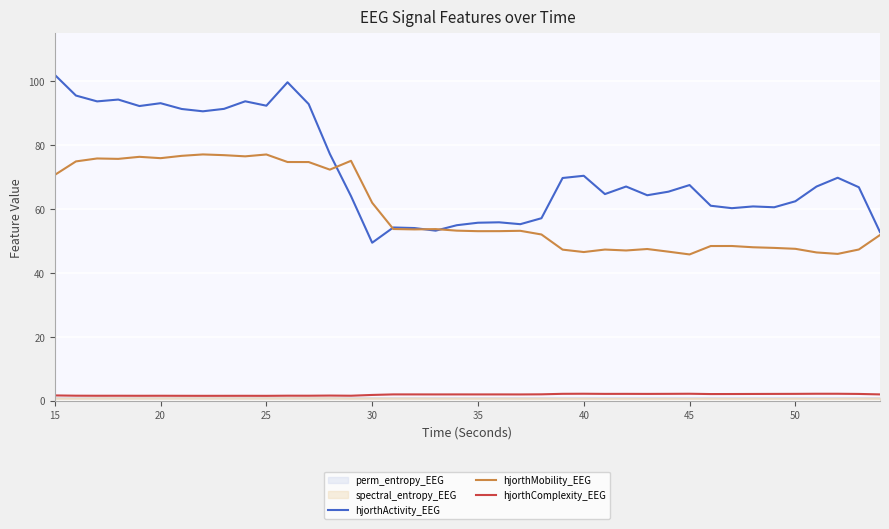

At which label does hjorthActivity_EEG reach its peak?

15